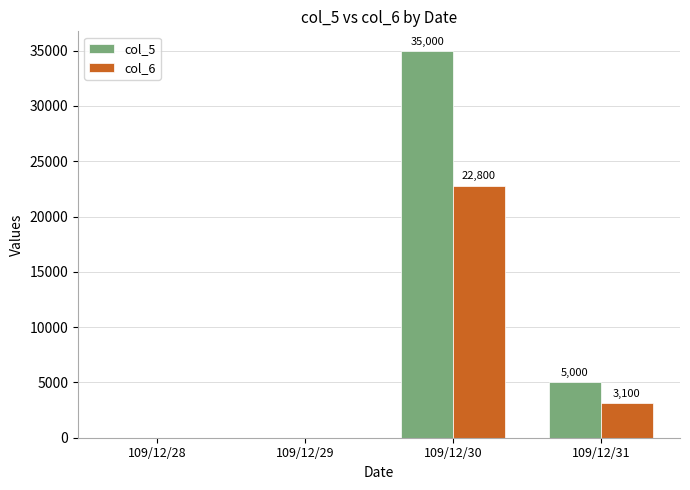

What is the maximum value shown in the chart?

35000